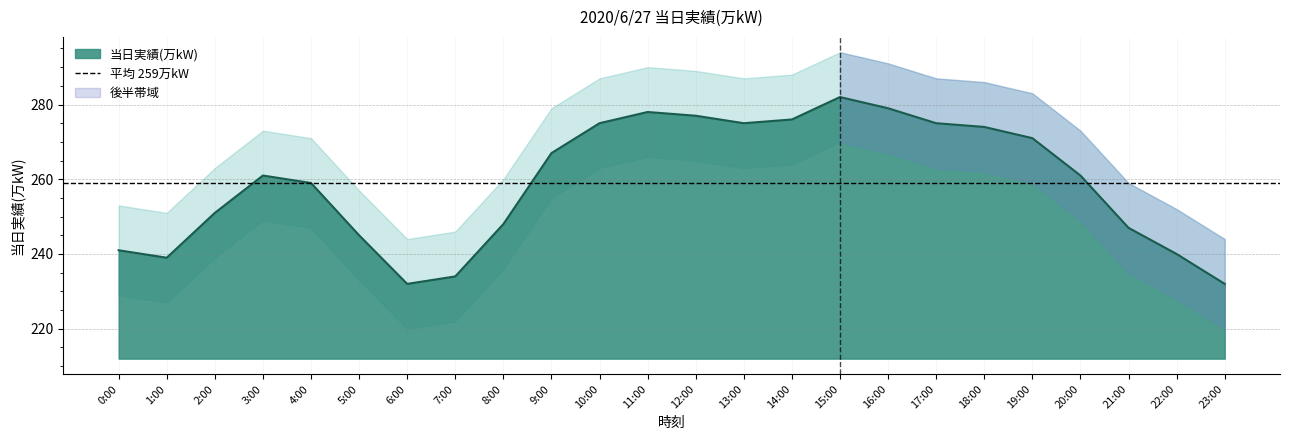

Which label corresponds to the smallest value in the chart?

6:00